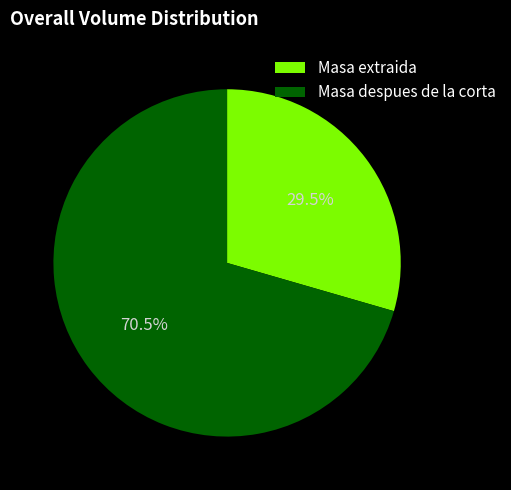

What is the ratio of the value at Masa despues de la corta to the value at Masa extraida?

2.4